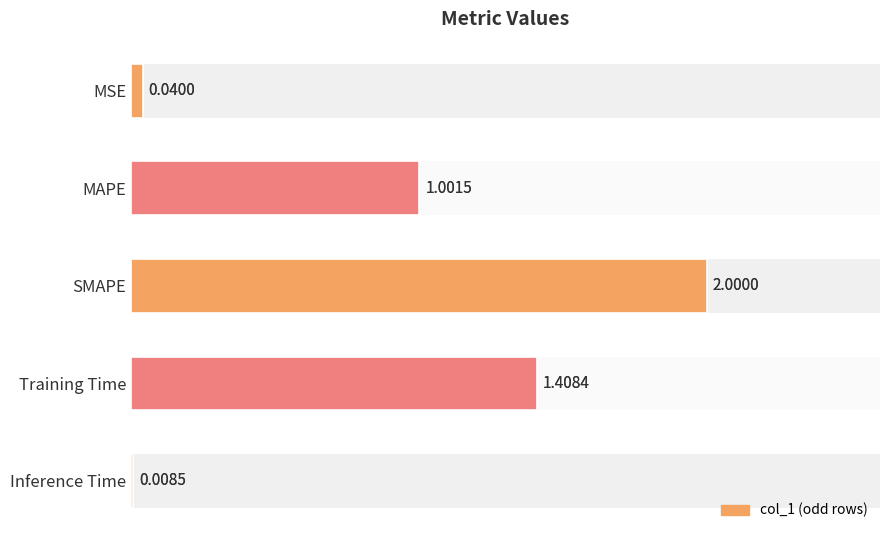

Does the chart contain stacked bars?

No